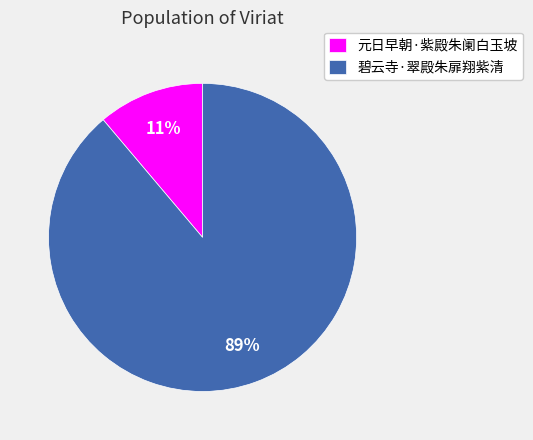

To the nearest percent, what is the difference between the 碧云寺·翠殿朱扉翔紫清 and 元日早朝·紫殿朱阑白玉坡 slice percentages?

78%